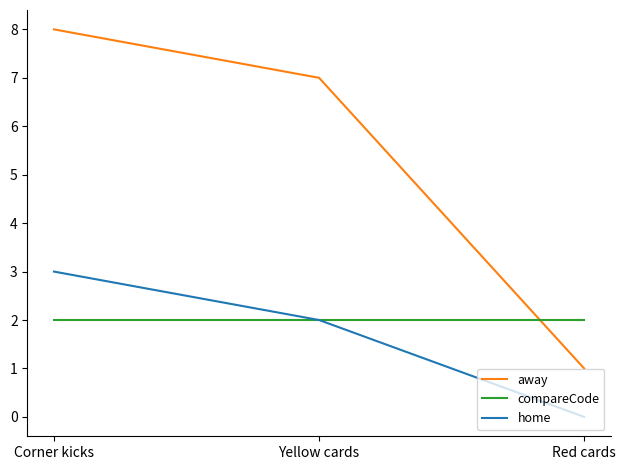

Is the value of home at Red cards greater than the value of compareCode at Yellow cards?

No